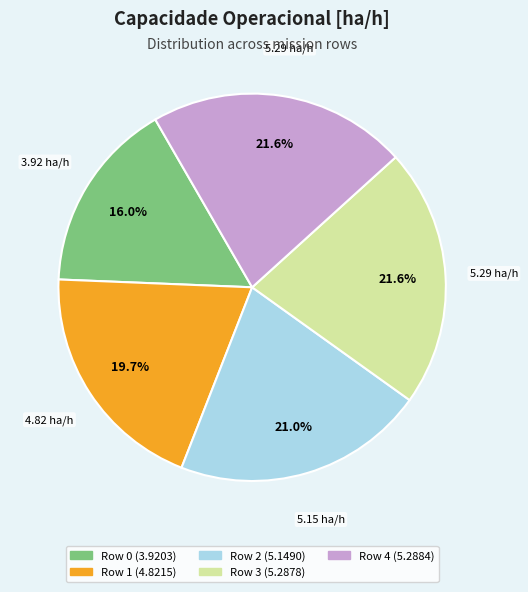

Combined, what portion of the pie is Row 1 and Row 4?

41.3%